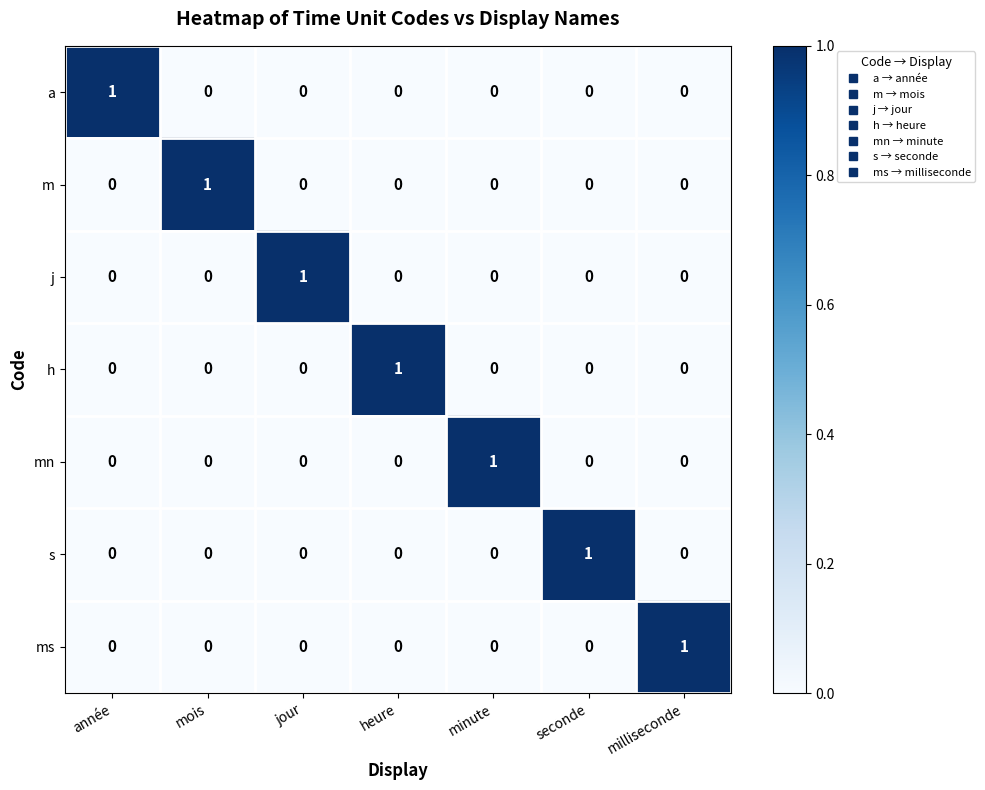

The a series shows 1 at année. True or false?

True